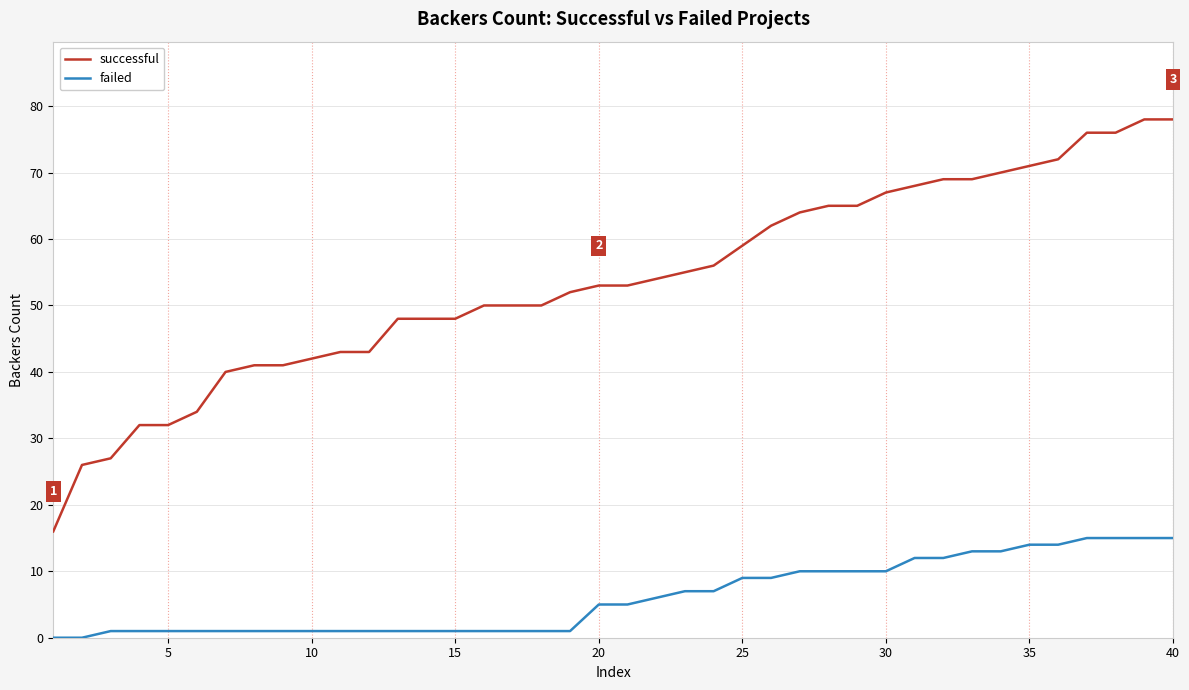

List the series in order of their peak value, lowest first.

failed, successful